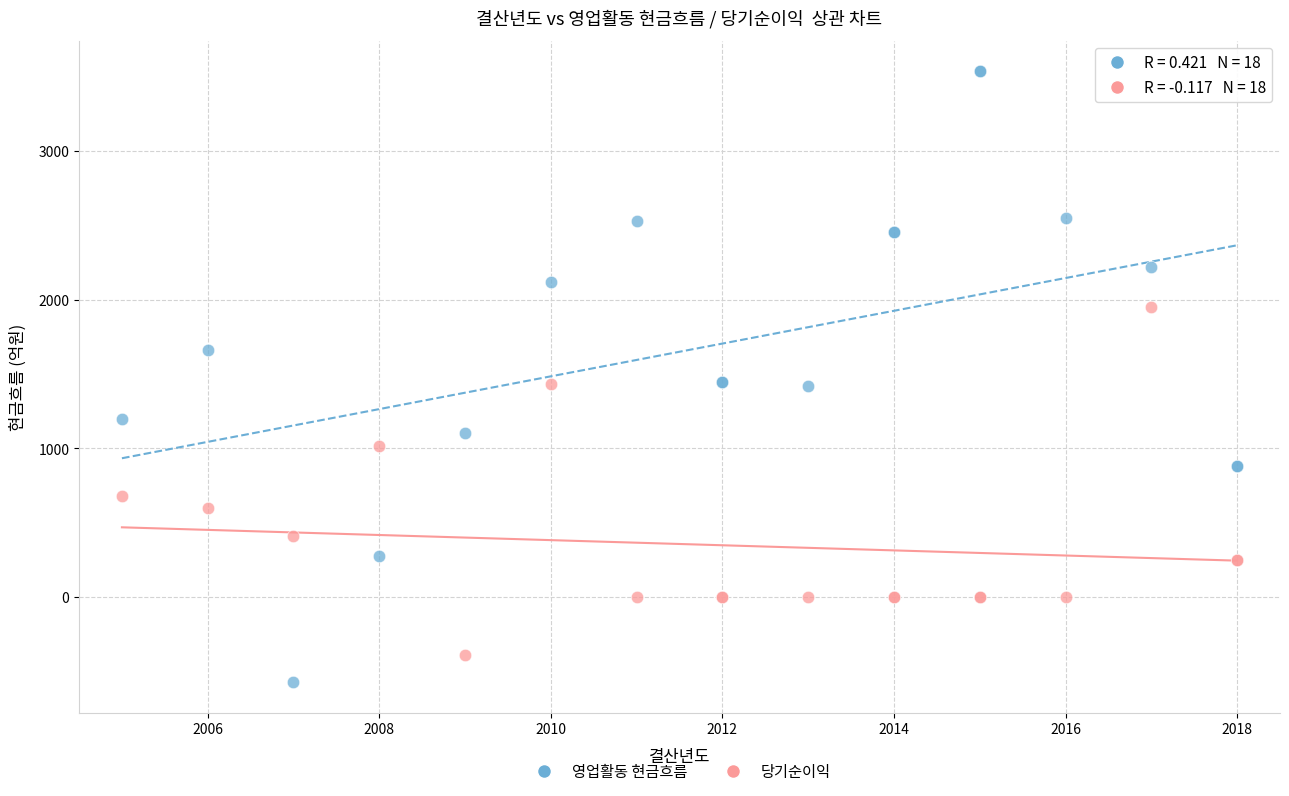

What are all the series names shown in the legend?

영업활동 현금흐름, 당기순이익